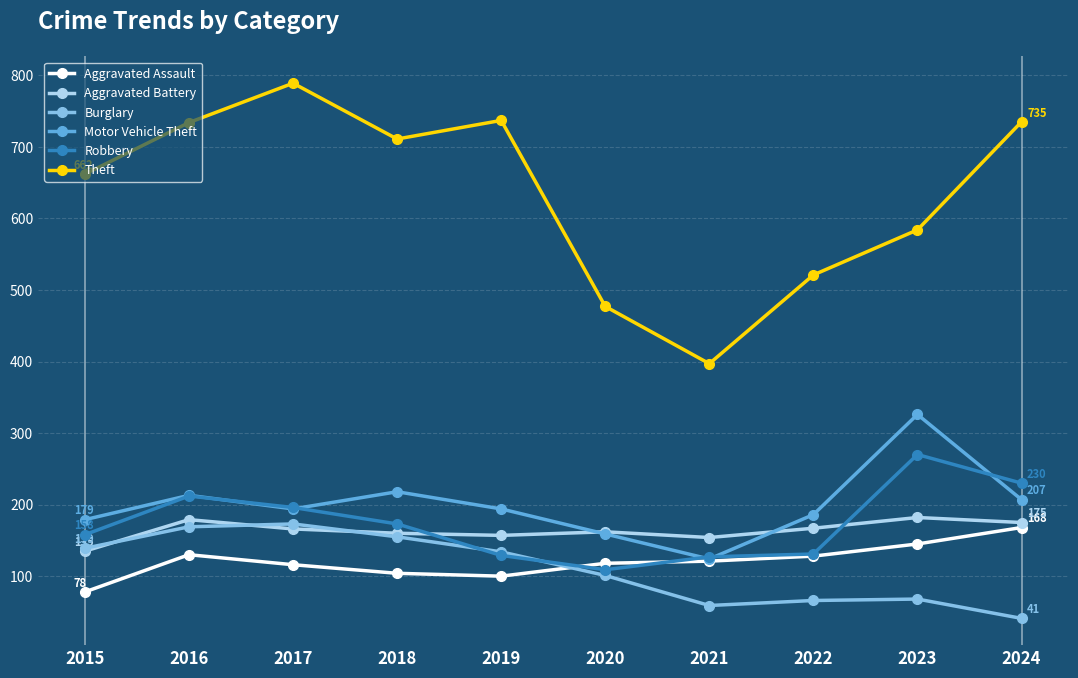

Which series changed the most between 2017 and 2018?

Theft